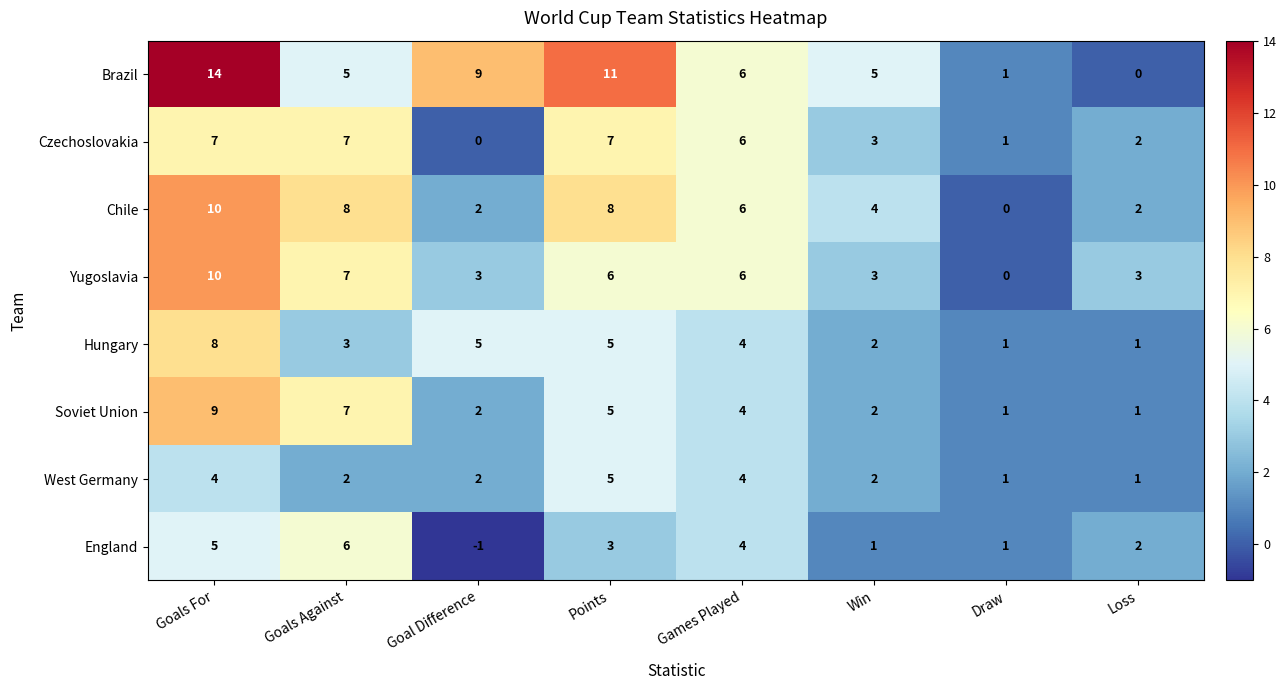

Count the Yugoslavia values in the range 3 to 7.

6